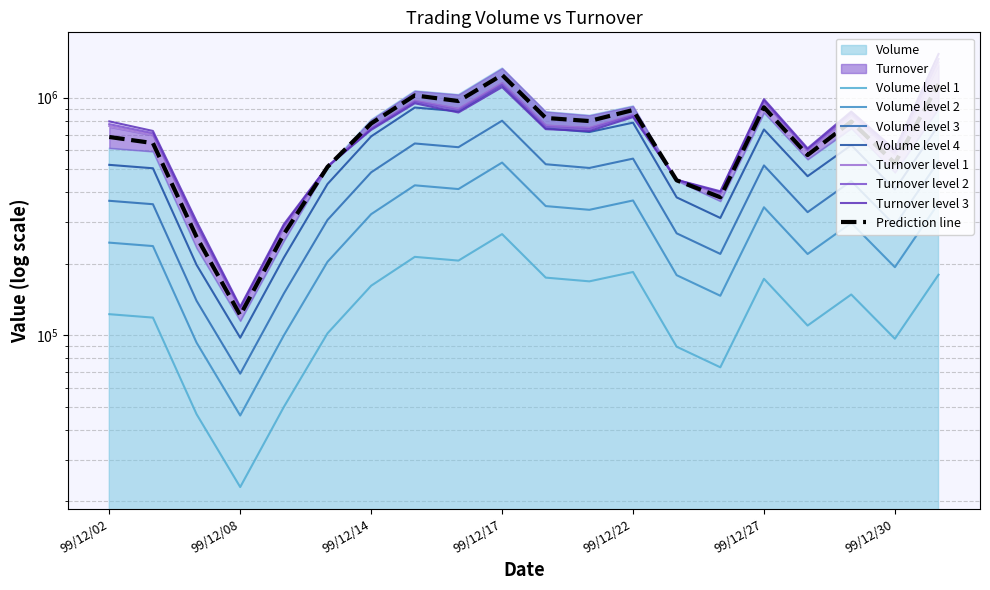

Which series has the largest range (max minus min)?

Turnover